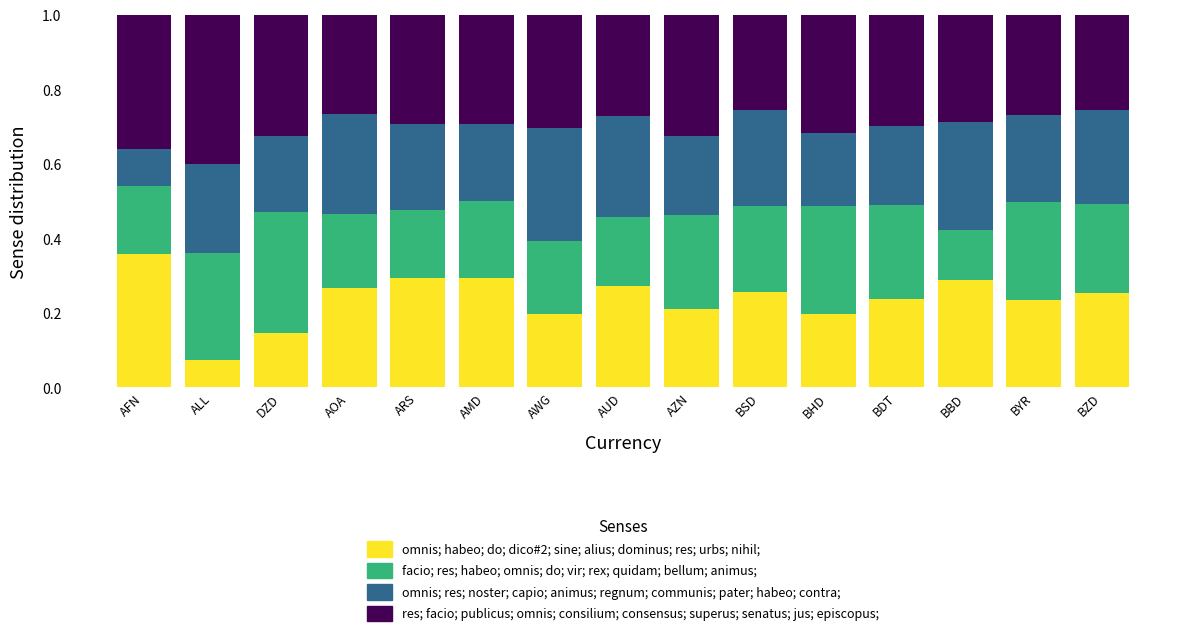

How many omnis; habeo; do; dico#2; sine; alius; dominus; res; urbs; nihil; values are between 0 and 1?

15